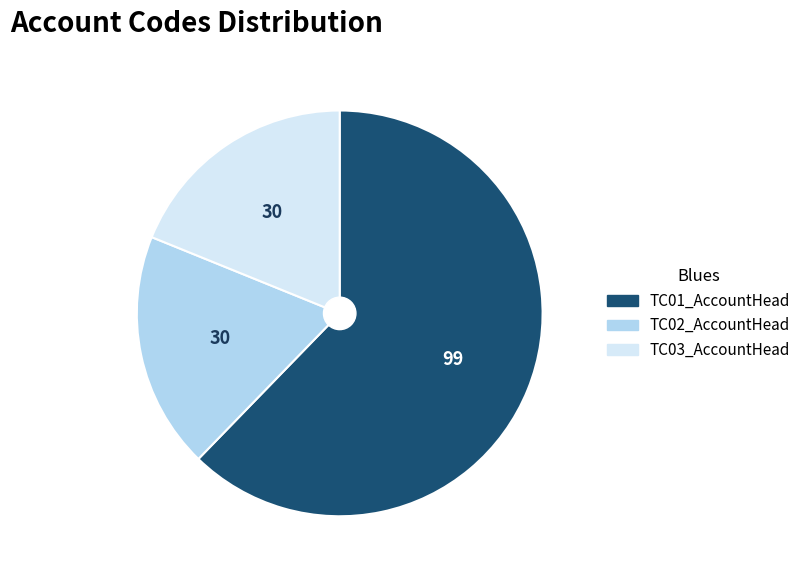

Which category has the biggest portion of the pie?

TC01_AccountHead